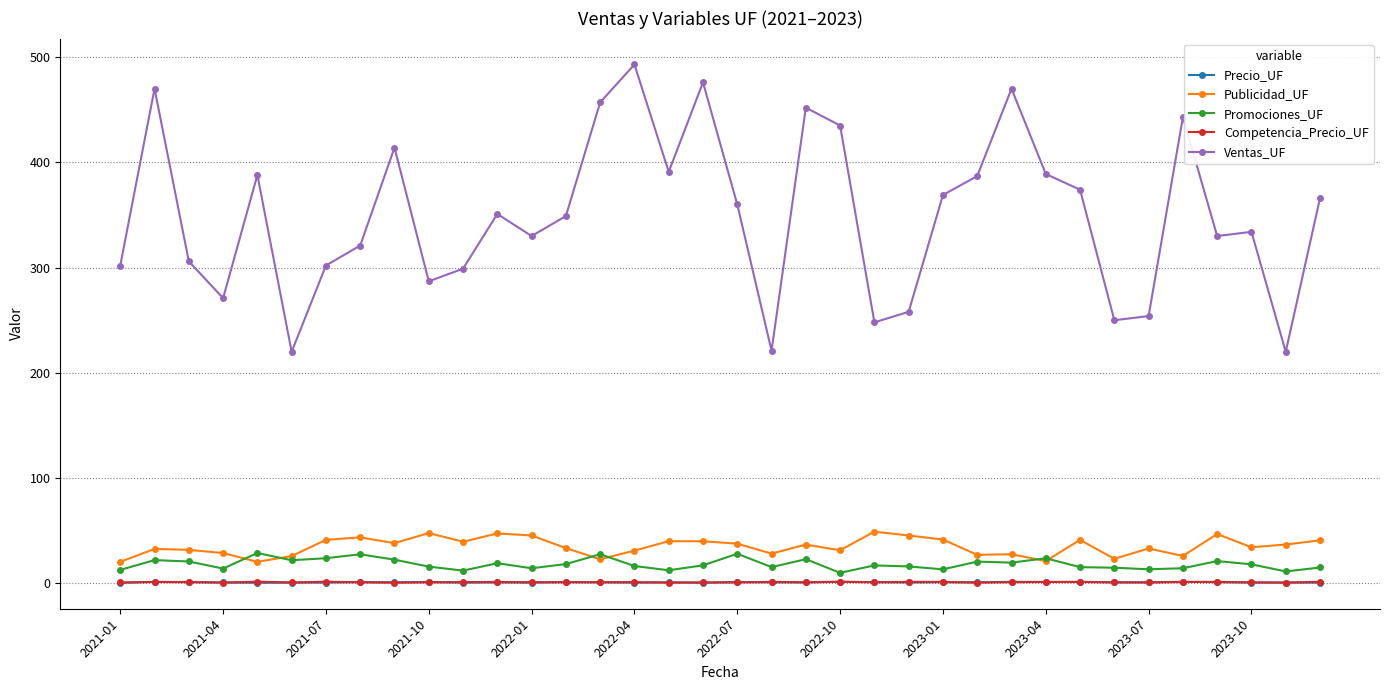

True or false: Ventas_UF has more than 2 points higher than both neighbors.

True